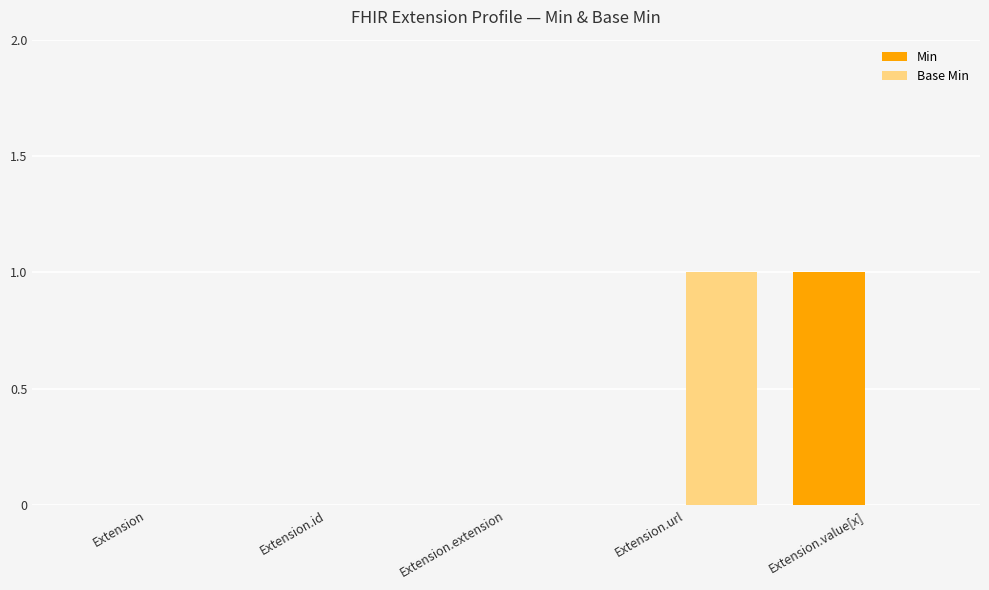

How many distinct data groups are displayed?

2